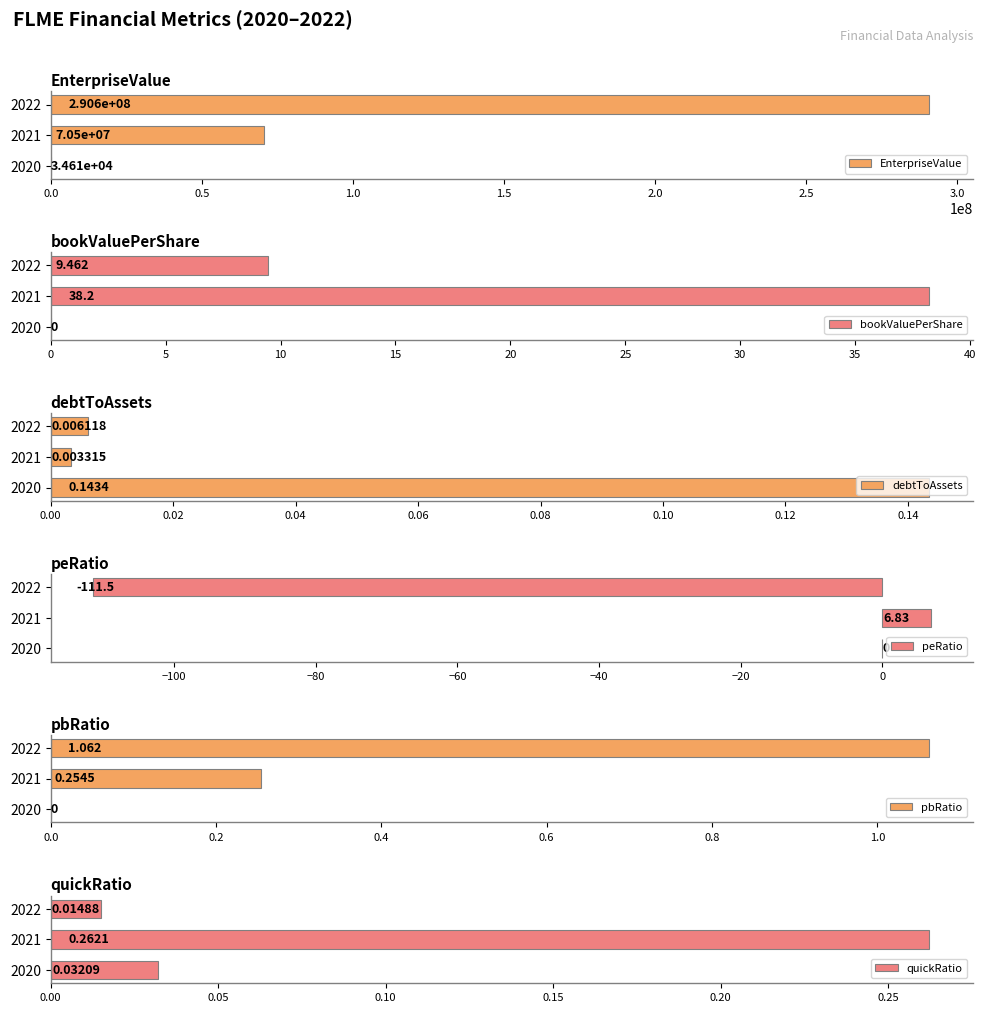

The value of EnterpriseValue at 2022 is 93837141.3. True or false?

False